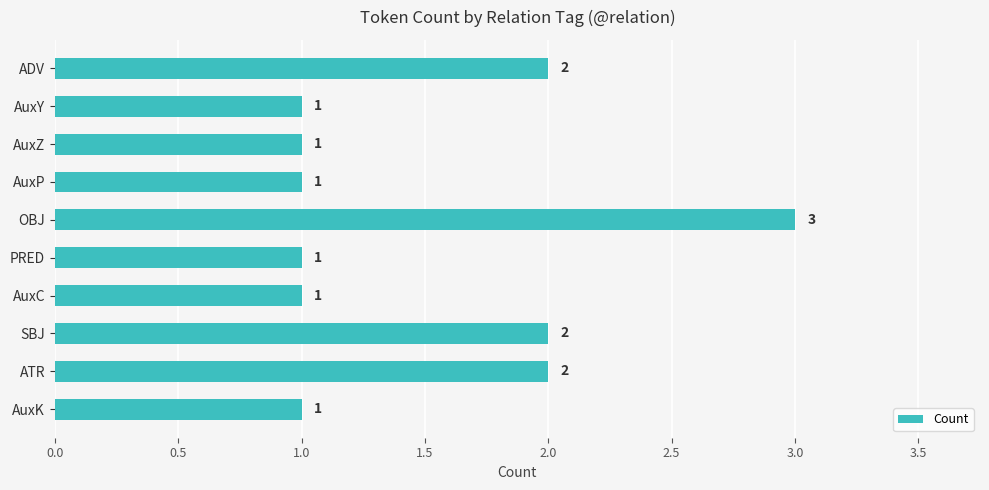

What is the greatest value displayed?

3